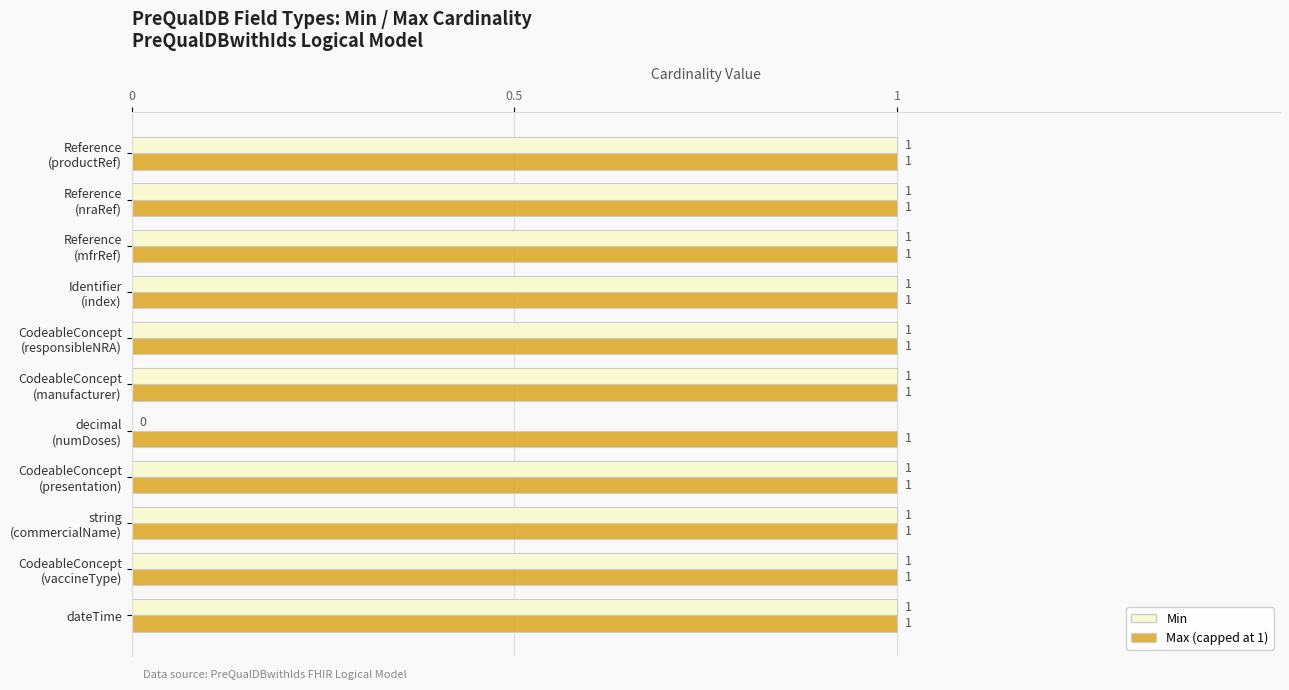

How many distinct data groups are displayed?

2